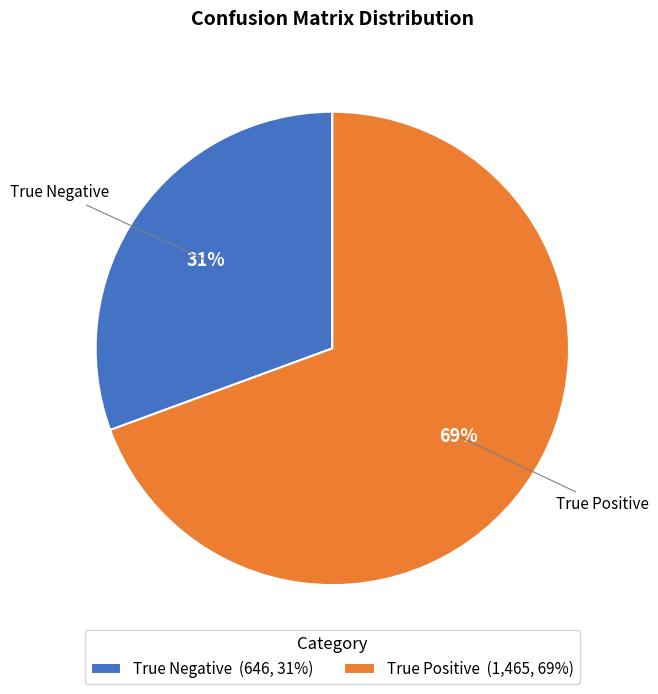

To the nearest percent, what is the combined percentage of True Negative and True Positive?

100%